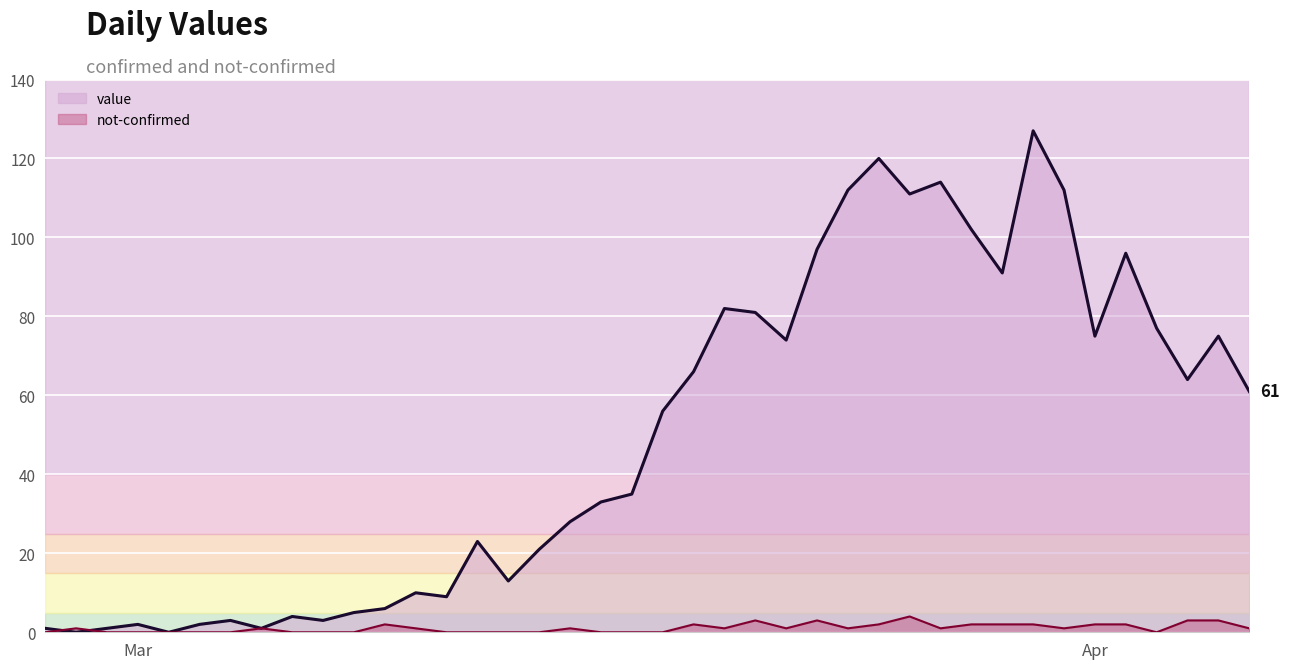

Which series has the widest spread of values?

value